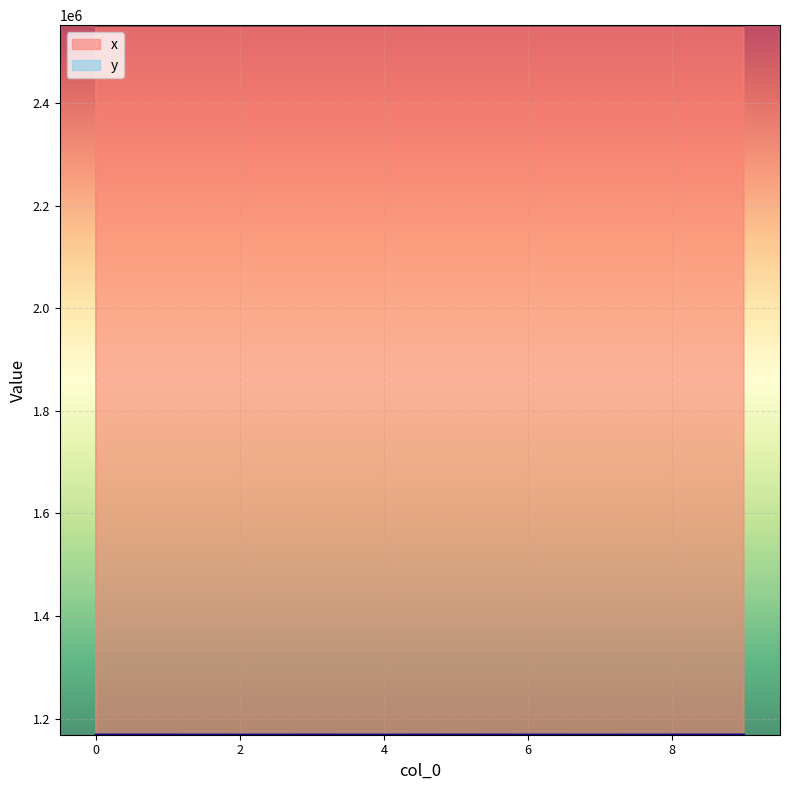

What is the sum of all x values?

25512242.3